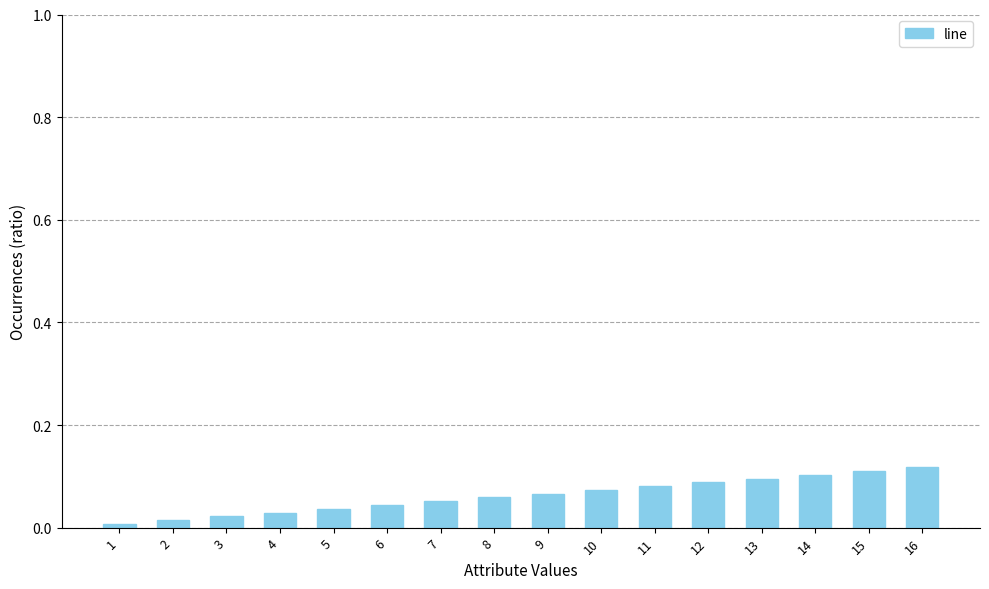

What is the sum of the values at 15 and 12?

0.2